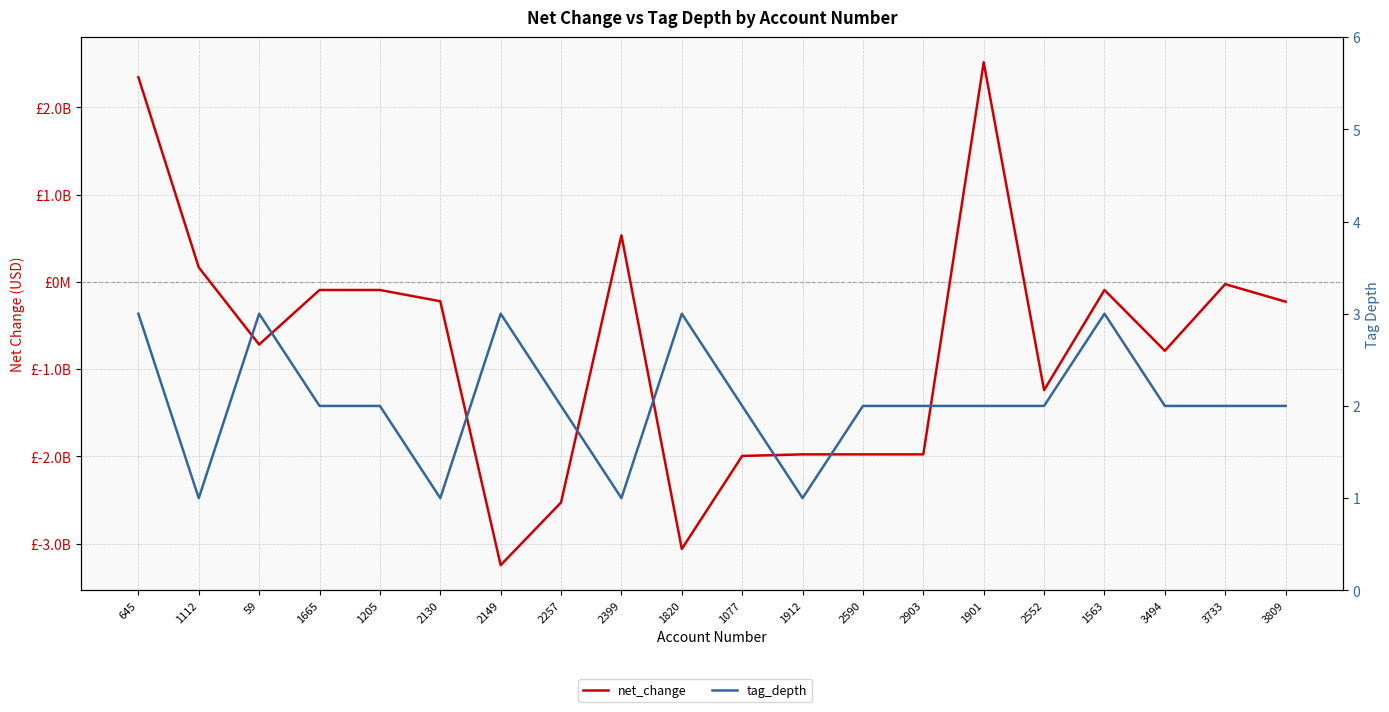

At which label is net_change closest to -365000000?

3809